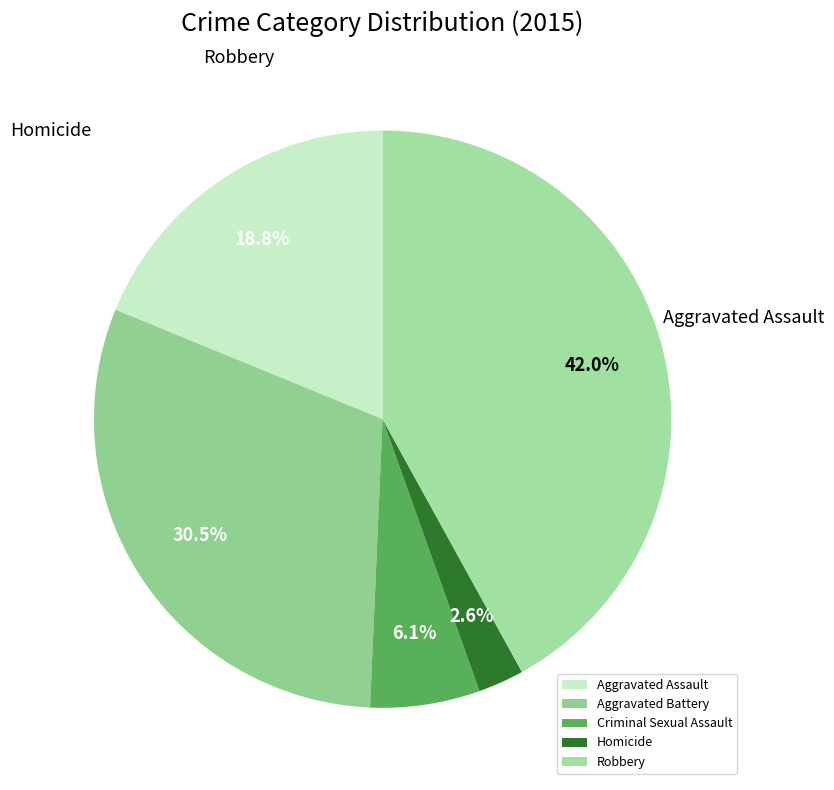

To the nearest percent, what portion does Homicide represent?

3%